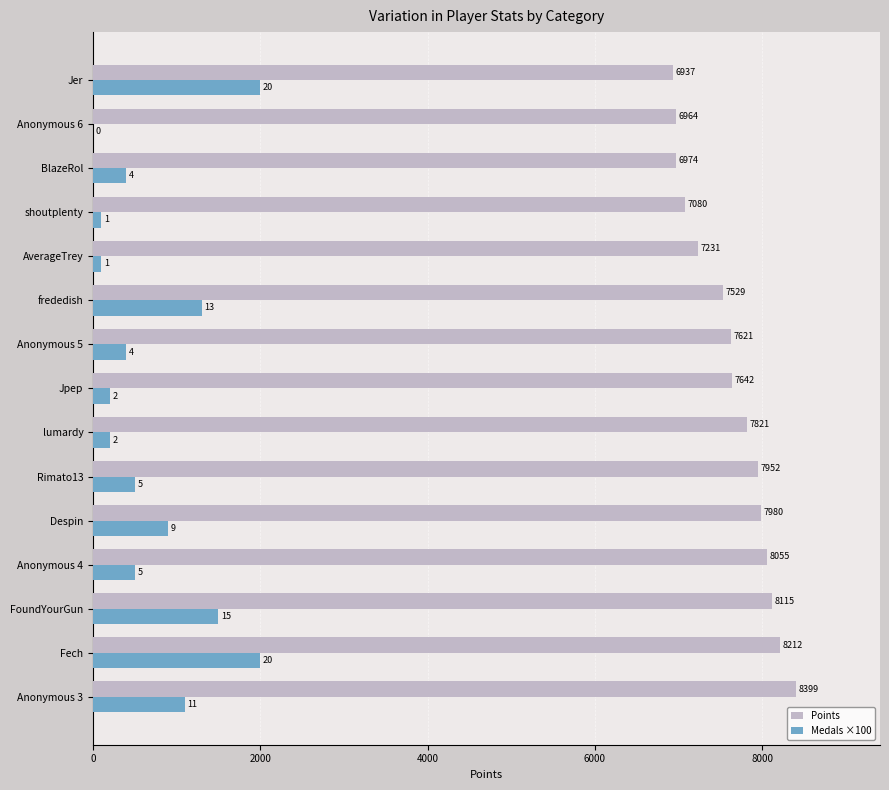

Which series changed the most between Fech and Jpep?

Medals ×100